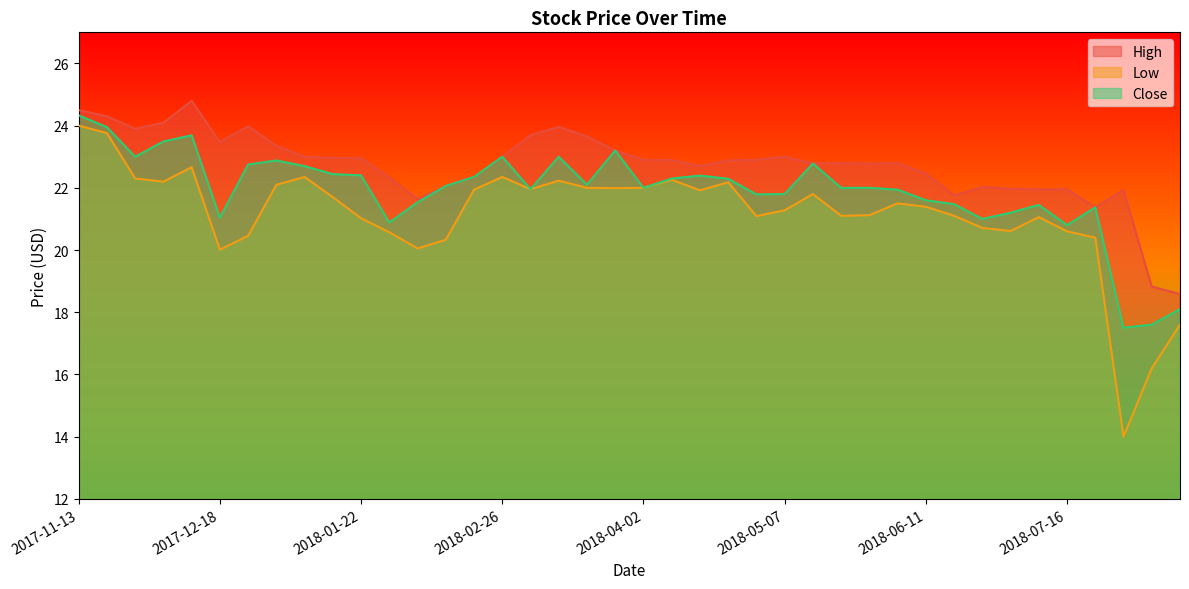

Reading left to right, list all the values displayed in this chart.

High: 24.5	24.3	23.9	24.1	24.8	23.5	24.0	23.4	23.0	23.0	23.0	22.3	21.6	22.1	22.4	23.0	23.7	24.0	23.6	23.2	22.9	22.9	22.7	22.9	22.9	23.0	22.8	22.8	22.8	22.8	22.5	21.8	22.0	22.0	21.9	22.0	21.4	21.9	18.8	18.6
Low: 24.0	23.8	22.3	22.2	22.7	20.0	20.5	22.1	22.3	21.7	21.0	20.6	20.0	20.3	21.9	22.4	22.0	22.2	22.0	22.0	22.0	22.3	21.9	22.2	21.1	21.3	21.8	21.1	21.1	21.5	21.4	21.1	20.7	20.6	21.1	20.6	20.4	14.0	16.2	17.6
Close: 24.3	24.0	23.0	23.5	23.7	21.0	22.8	22.9	22.7	22.4	22.4	20.9	21.5	22.1	22.4	23.0	22.0	23.0	22.1	23.2	22.0	22.3	22.4	22.3	21.8	21.8	22.8	22.0	22.0	21.9	21.6	21.5	21.0	21.2	21.5	20.8	21.4	17.5	17.6	18.1